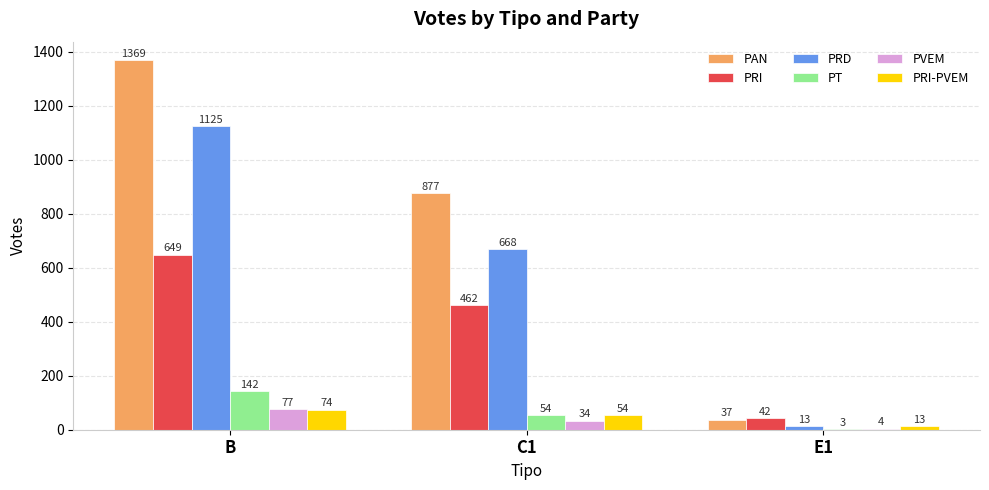

Reading right to left, extract all data points from this chart.

PAN: E1=37	C1=877	B=1369
PRI: E1=42	C1=462	B=649
PRD: E1=13	C1=668	B=1125
PT: E1=3	C1=54	B=142
PVEM: E1=4	C1=34	B=77
PRI-PVEM: E1=13	C1=54	B=74